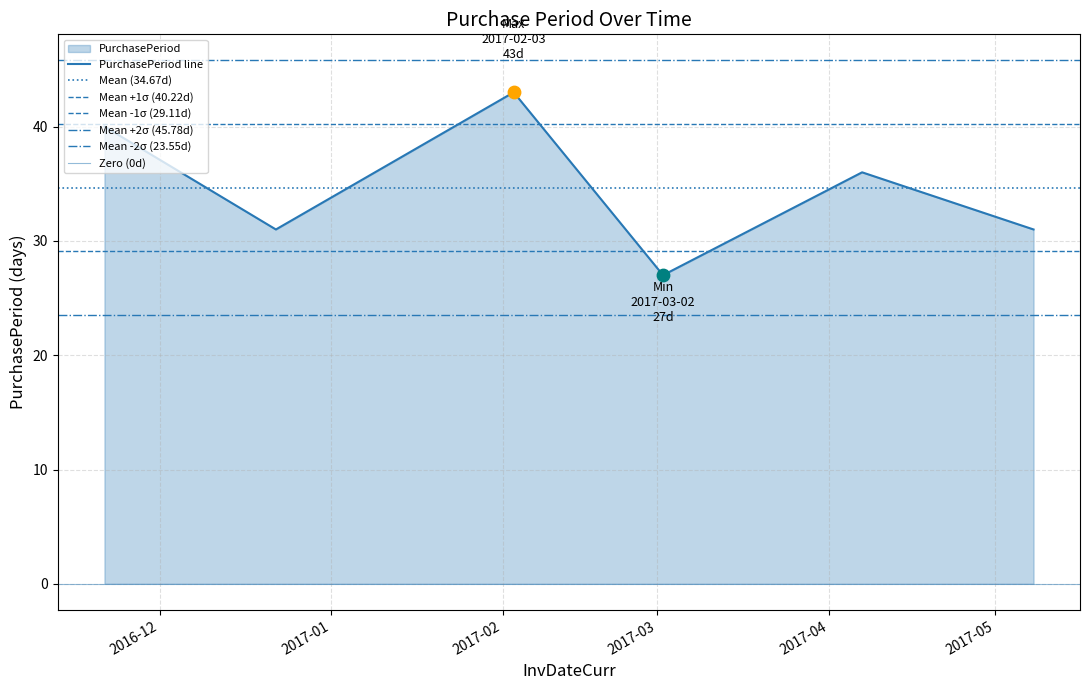

Between 2017-04-07 and 2016-11-21, which is larger?

2016-11-21